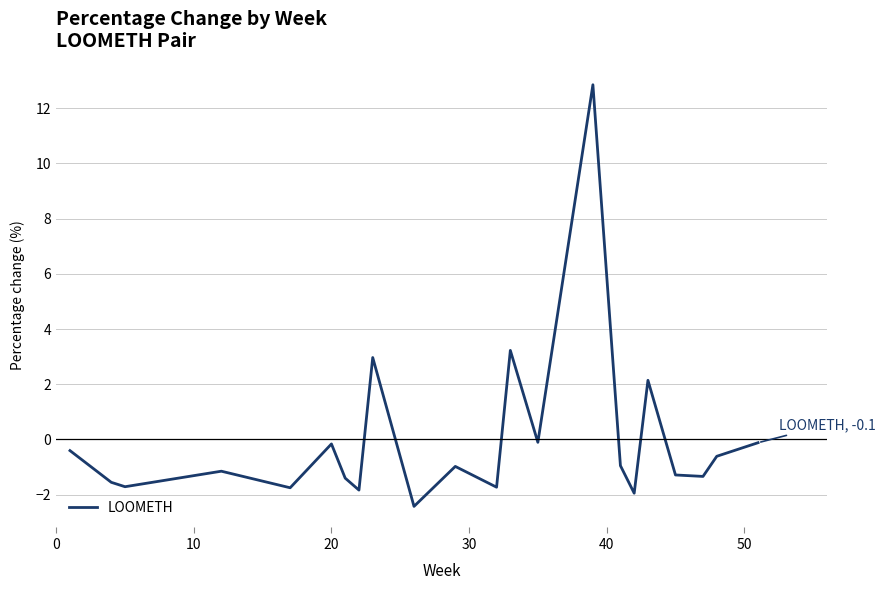

Does the chart have visible grid lines?

Yes